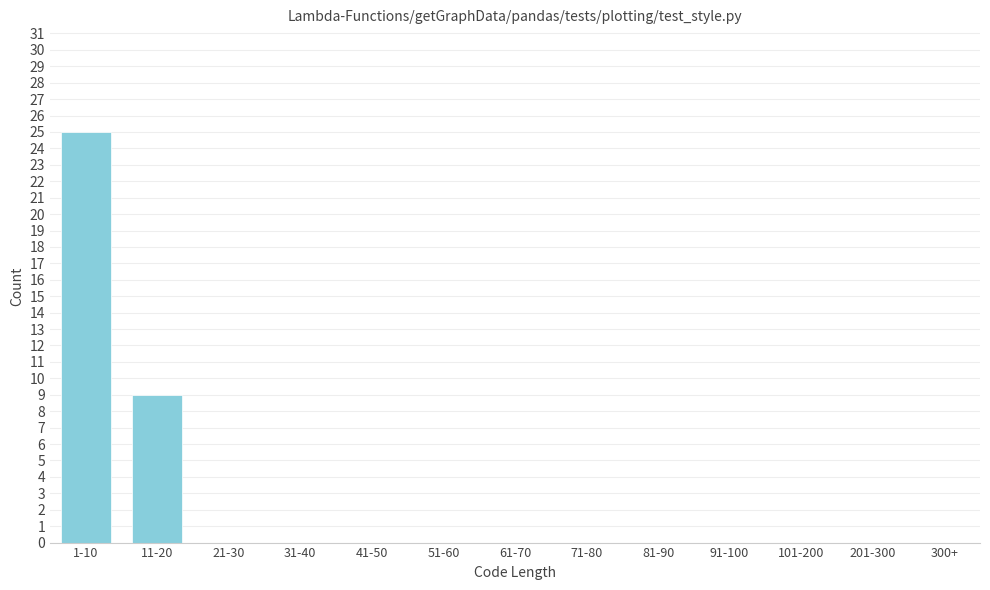

Reading left to right, extract all data points from this chart.

1-10=25	11-20=9	21-30=0	31-40=0	41-50=0	51-60=0	61-70=0	71-80=0	81-90=0	91-100=0	101-200=0	201-300=0	300+=0